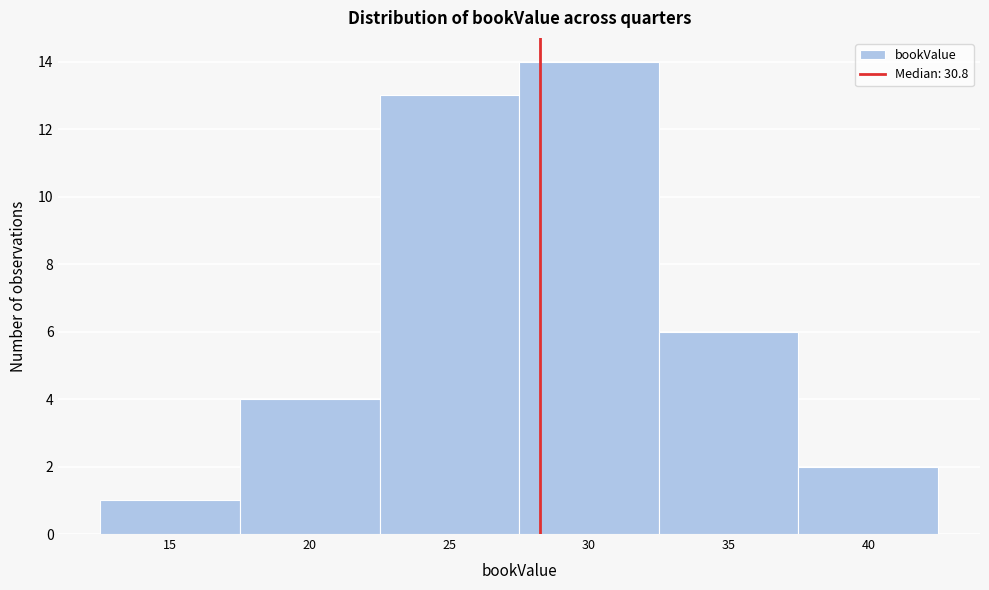

Reading left to right, extract all data points from this chart.

1	4	13	14	6	2